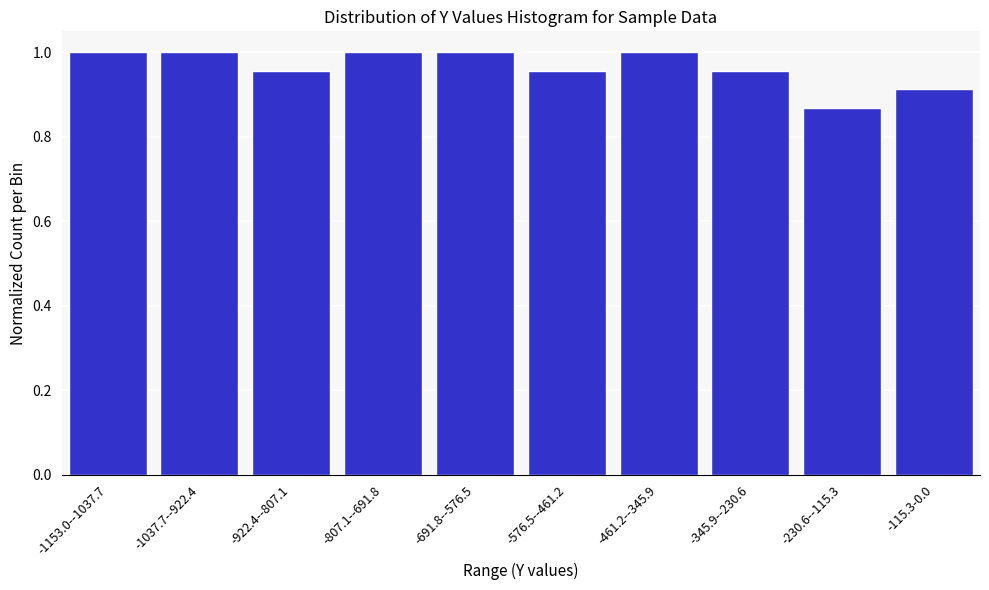

Between -922.4--807.1 and -1037.7--922.4, which is larger?

-1037.7--922.4